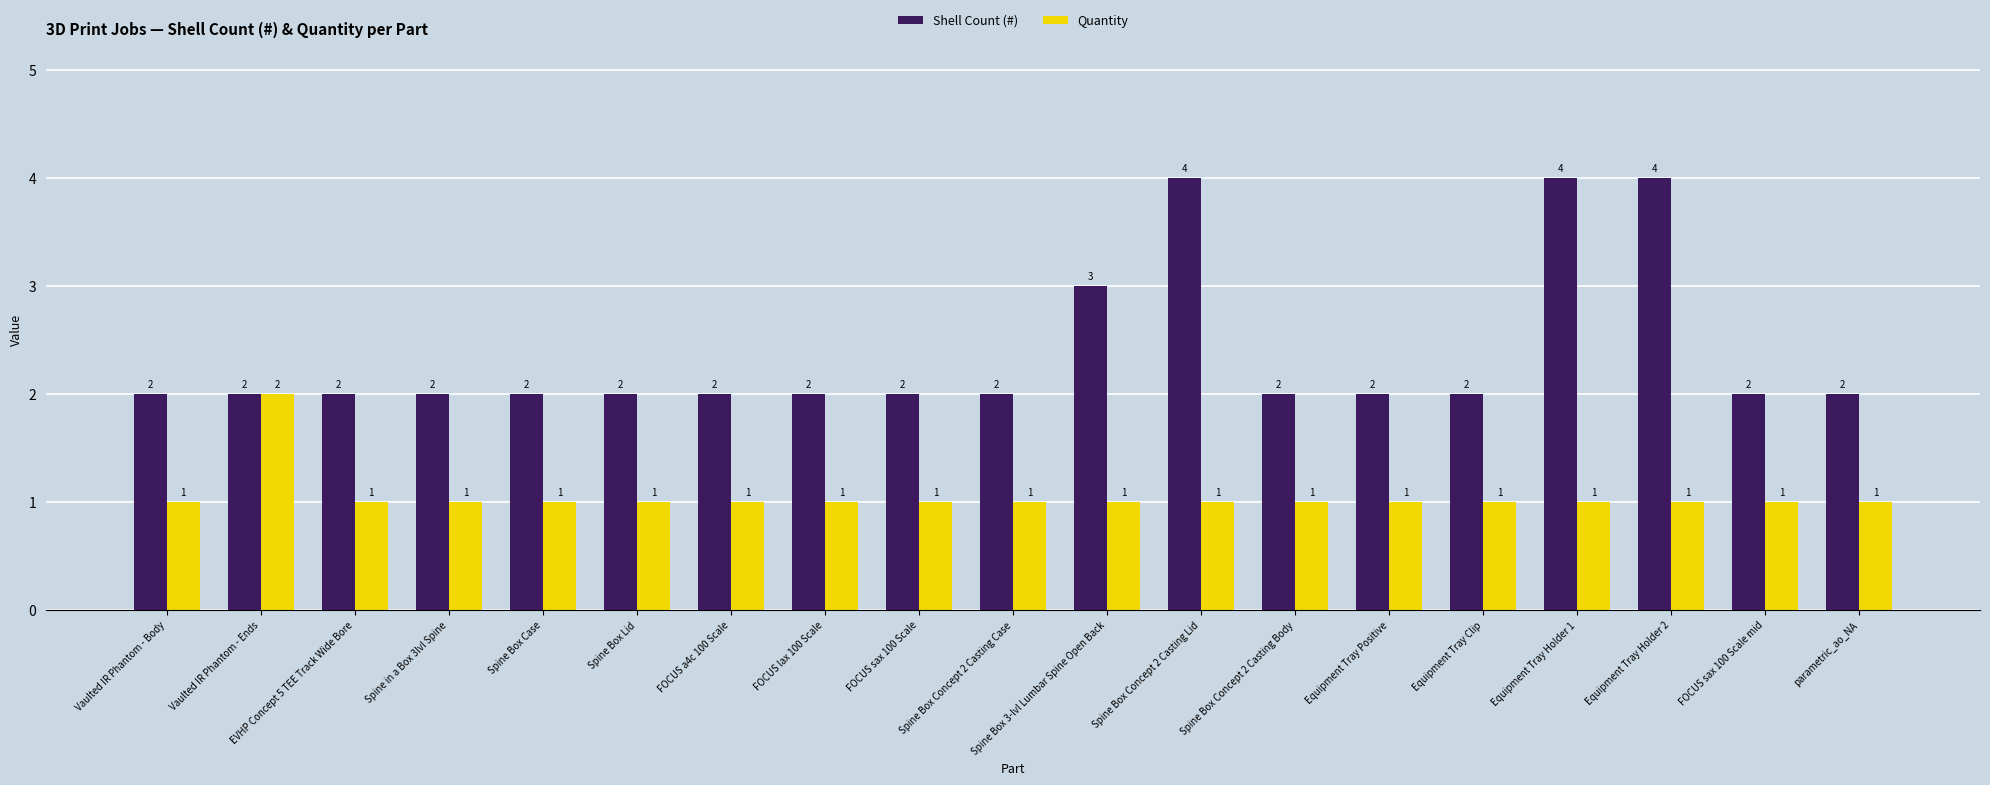

At which label does Quantity reach its peak?

Vaulted IR Phantom - Ends